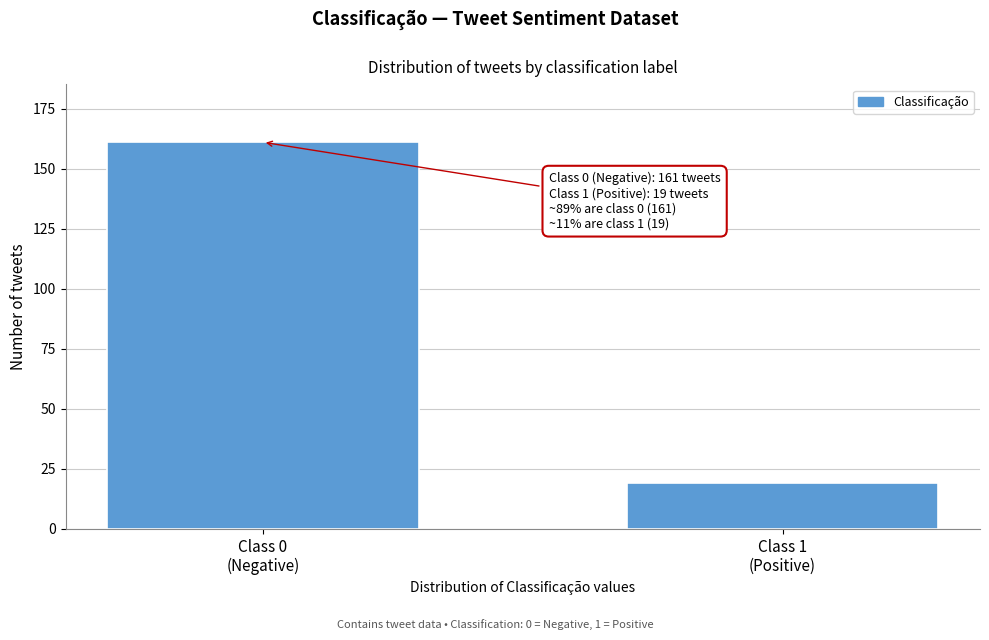

Reading right to left, extract all data points from this chart.

19	161